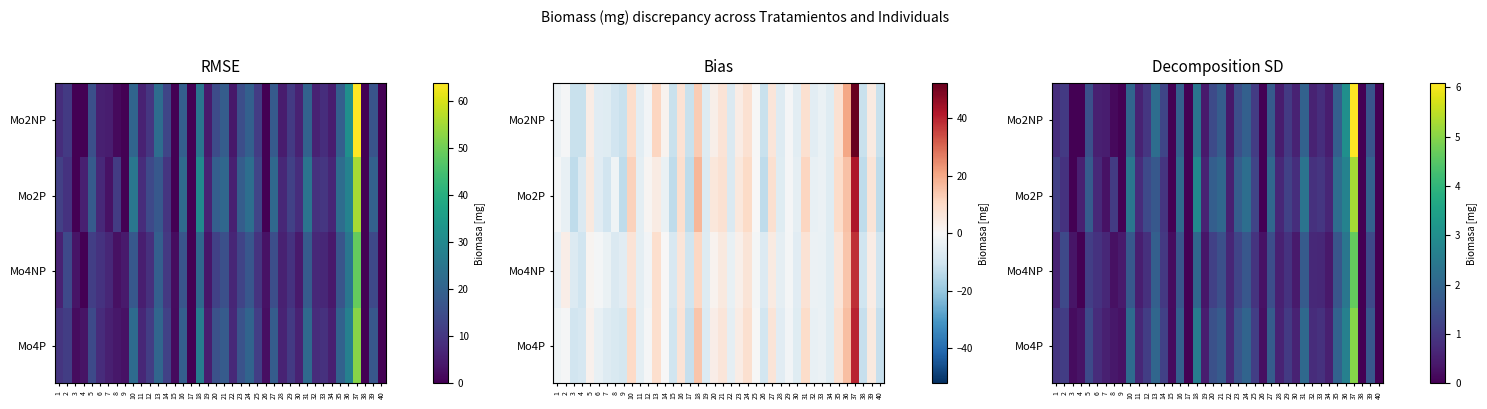

Between 17 and 19, which series saw the biggest shift?

Mo2P